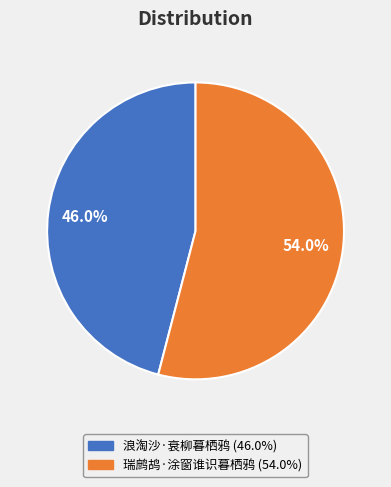

Combined, what portion of the pie is 瑞鹧鸪·涂窗谁识暮栖鸦 and 浪淘沙·衰柳暮栖鸦?

100.0%